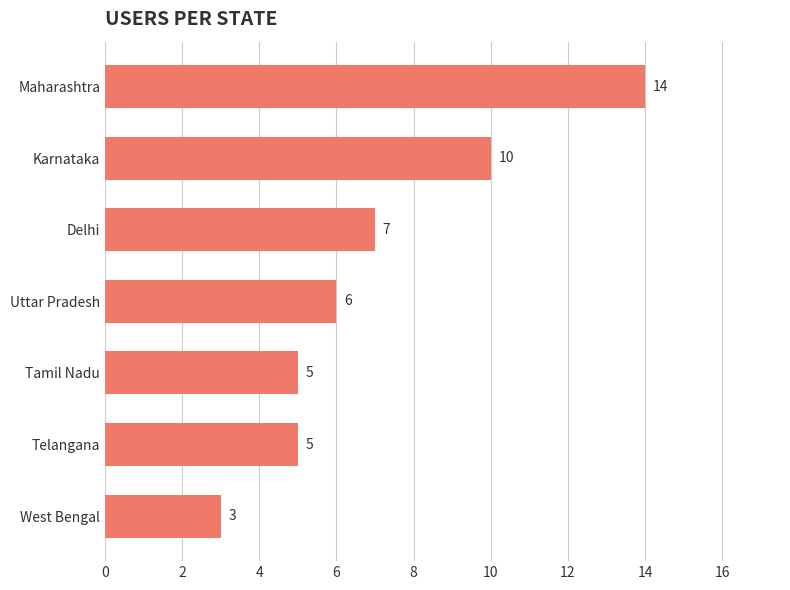

What is the average value?

7